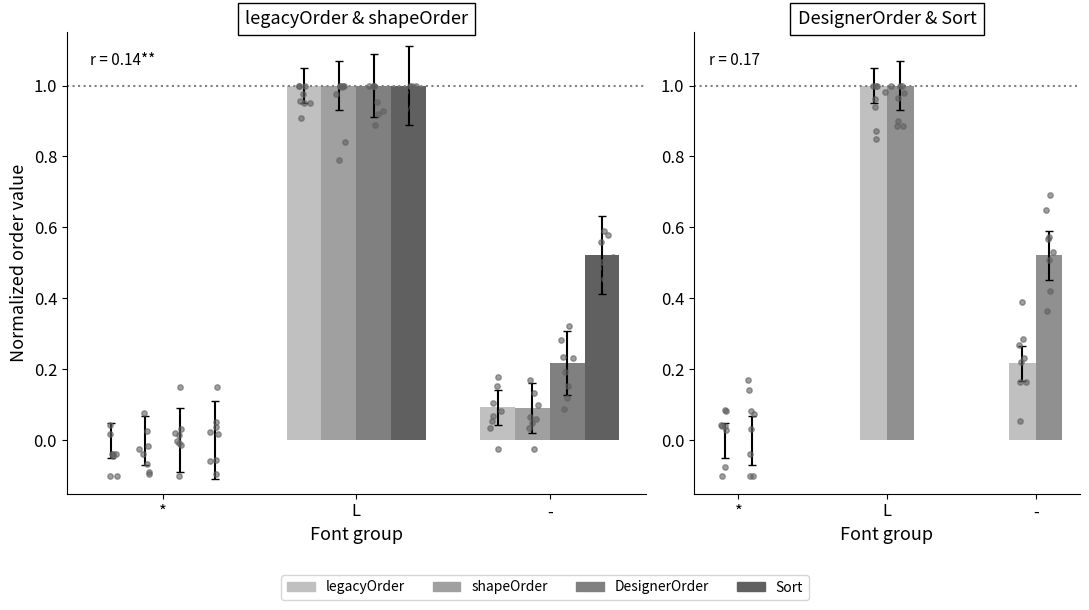

What are all the series names shown in the legend?

legacyOrder, shapeOrder, DesignerOrder, Sort